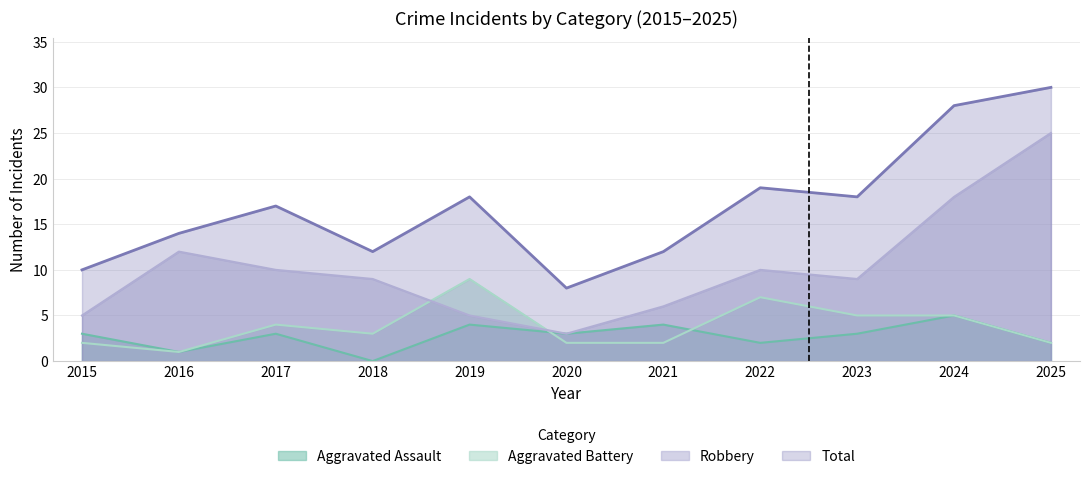

True or false: Robbery has more than 2 points higher than both neighbors.

False